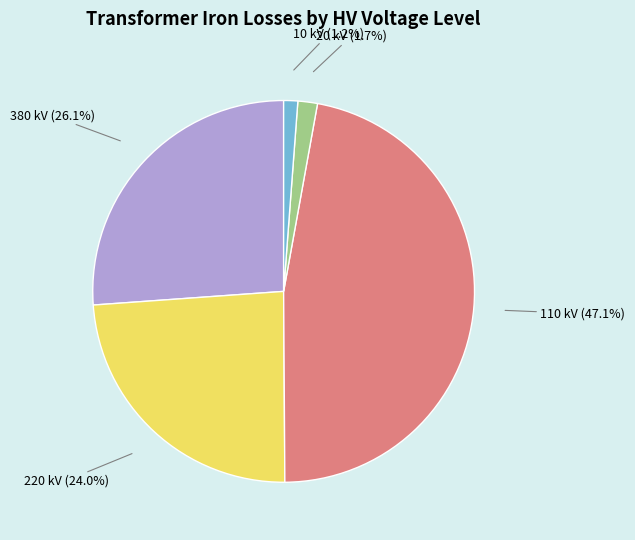

What is the largest slice in the pie chart?

110 kV